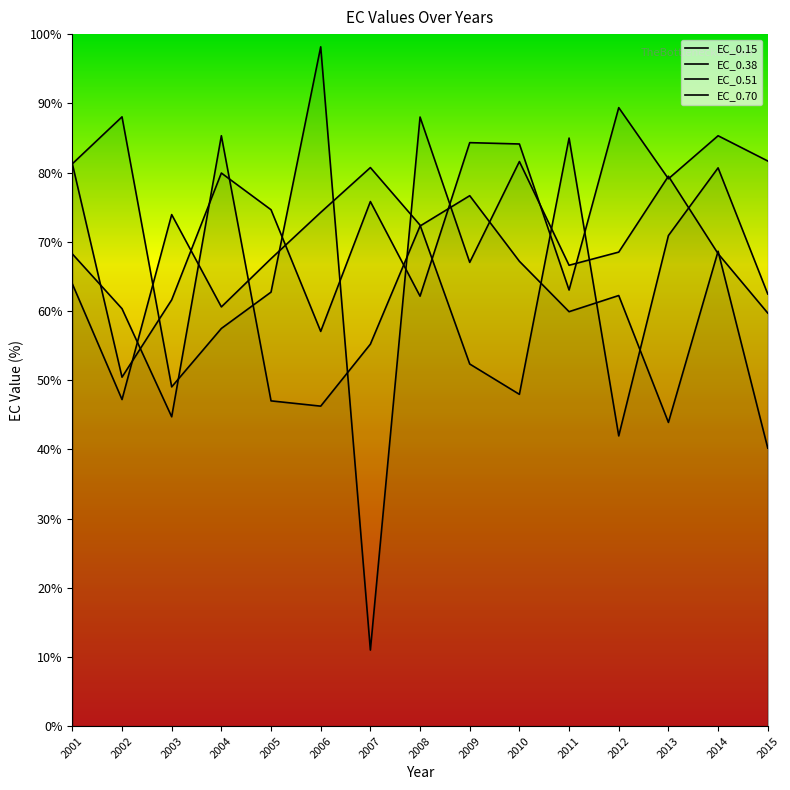

Where is the first local minimum for EC_0.38?

2002